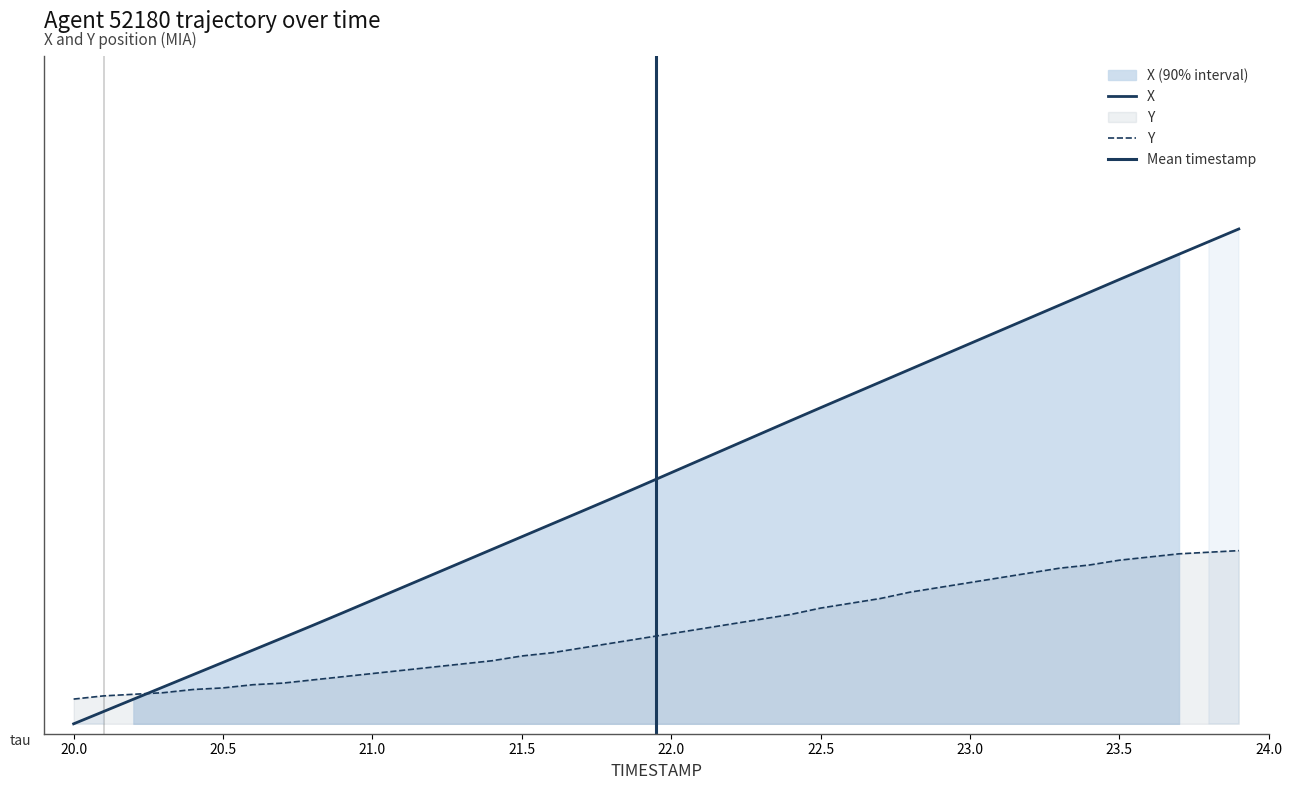

How many series are shown in this chart?

2